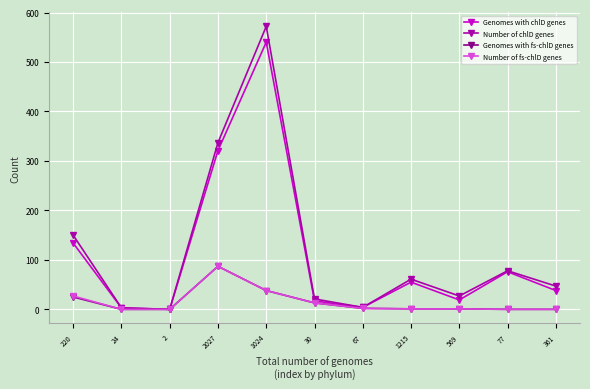

Count the number of categories in the chart.

11